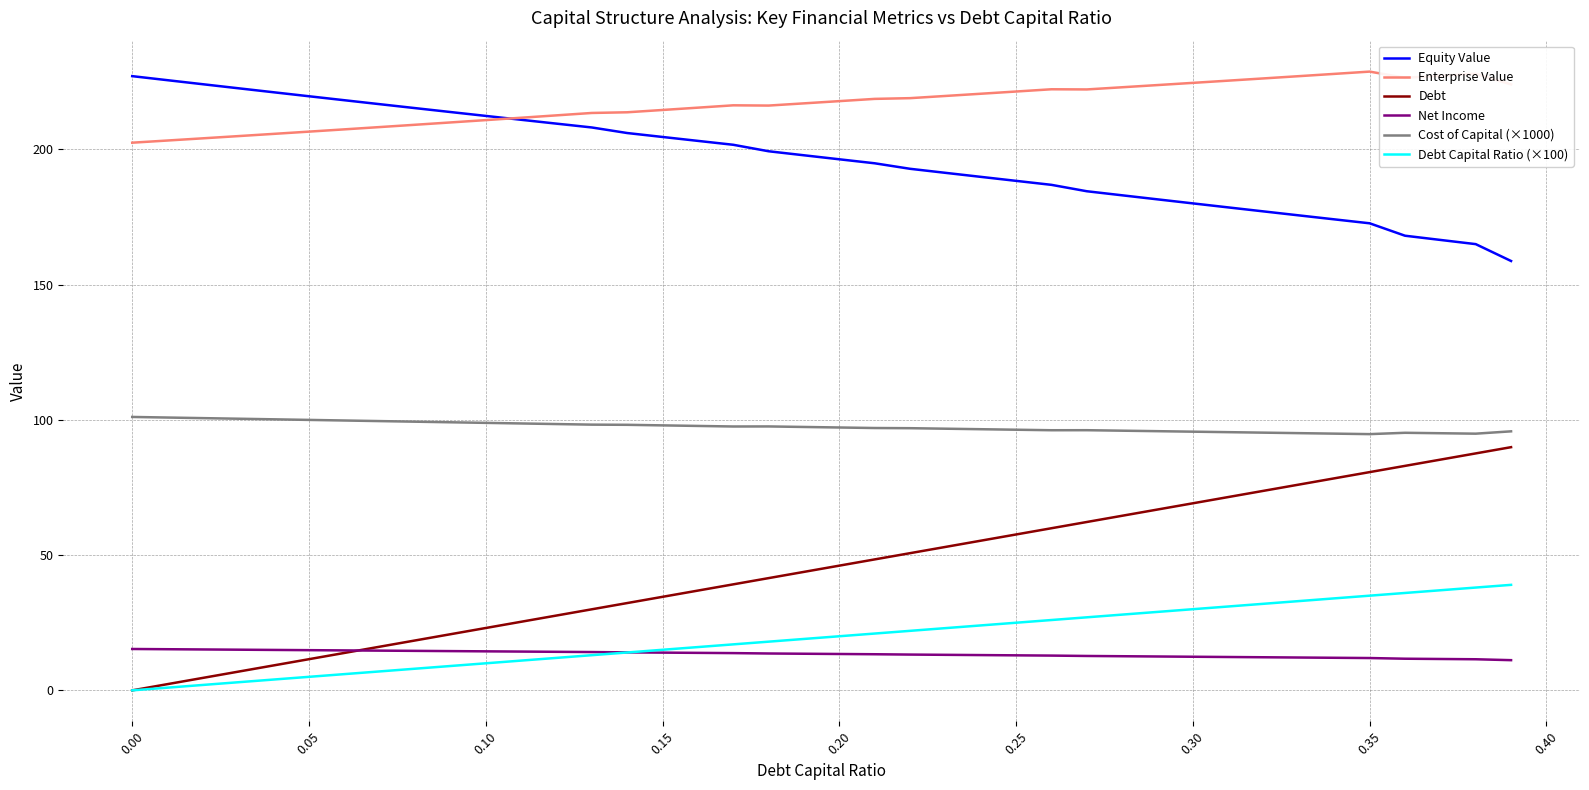

Which series has the largest range (max minus min)?

Debt